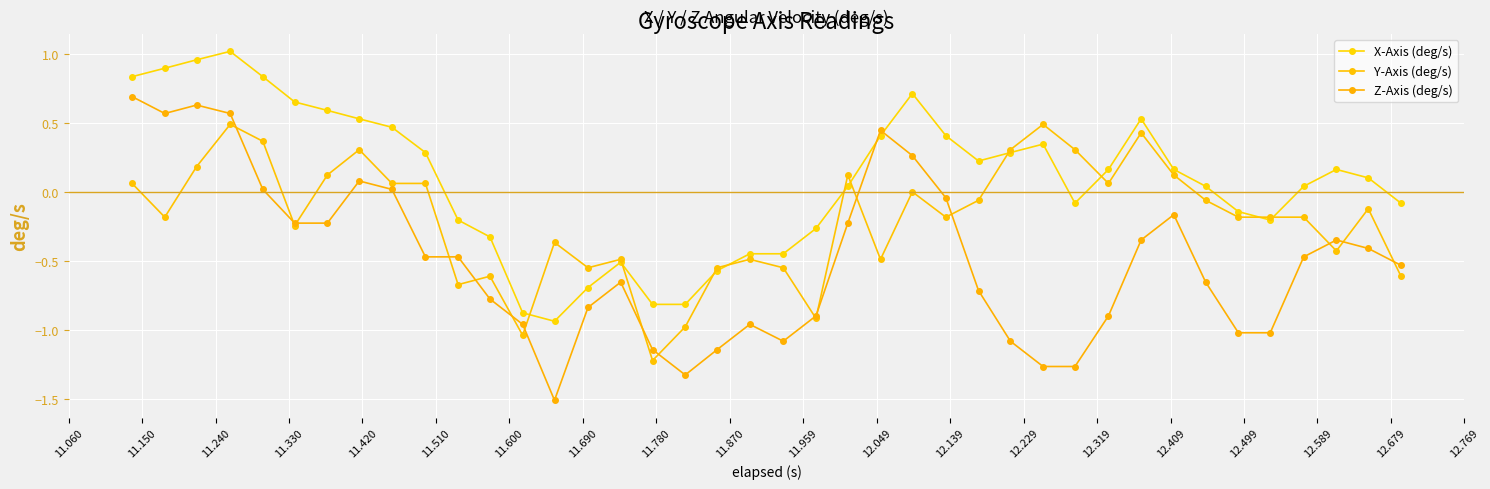

What are all the series names shown in the legend?

X-Axis (deg/s), Y-Axis (deg/s), Z-Axis (deg/s)